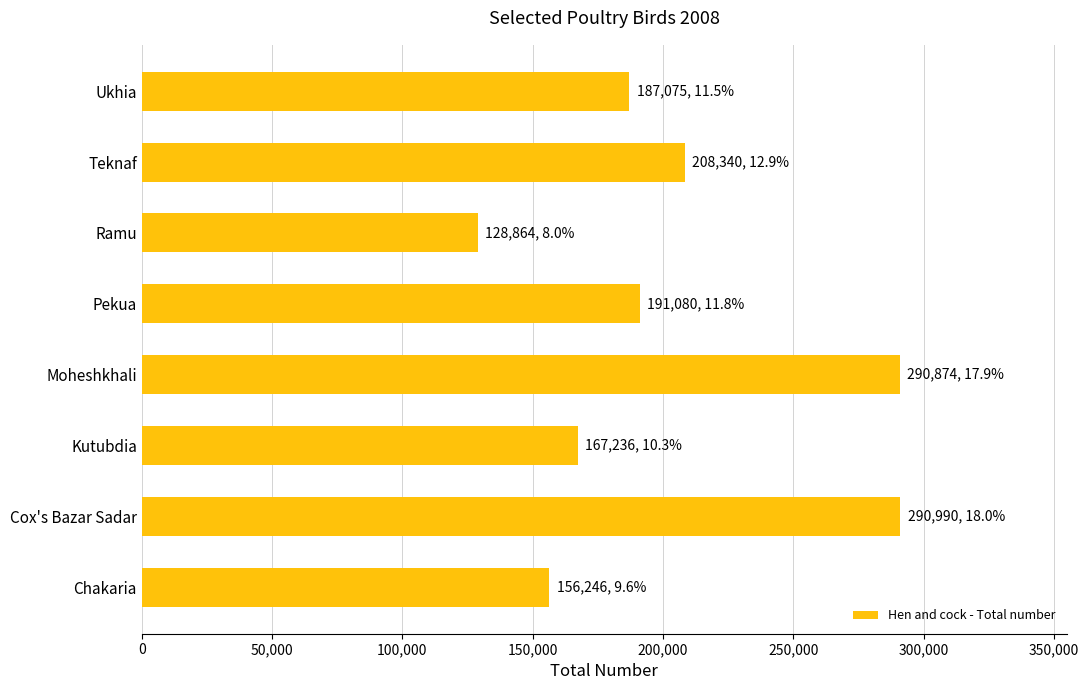

Is it true that the value at Teknaf is 117046?

False